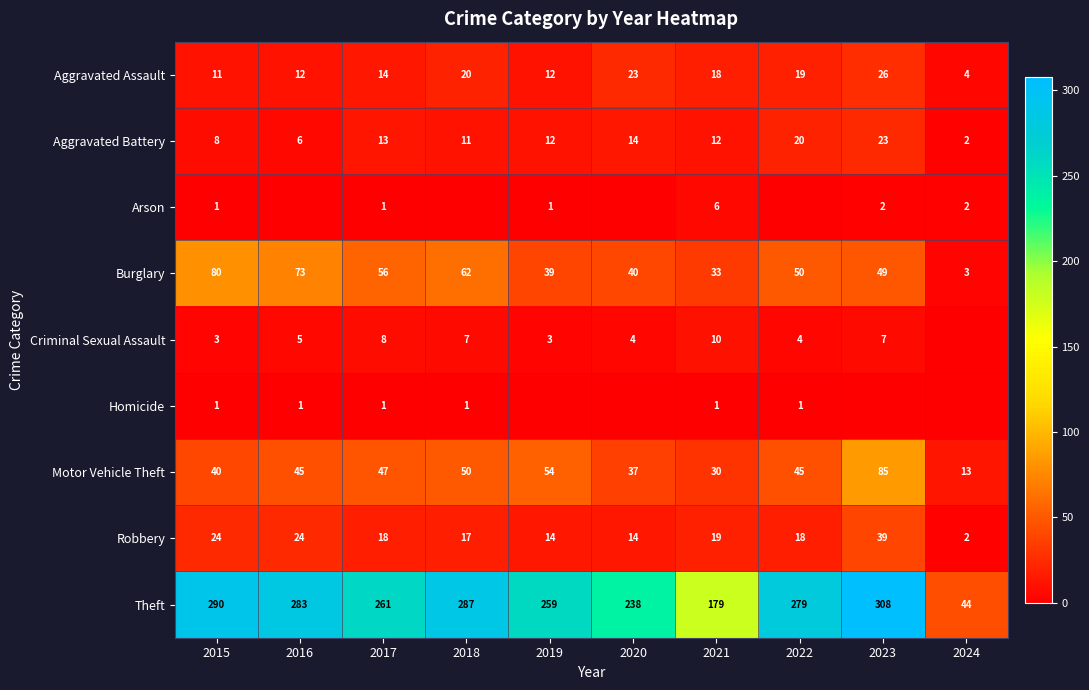

The value of Robbery at 2015 is 24. True or false?

True